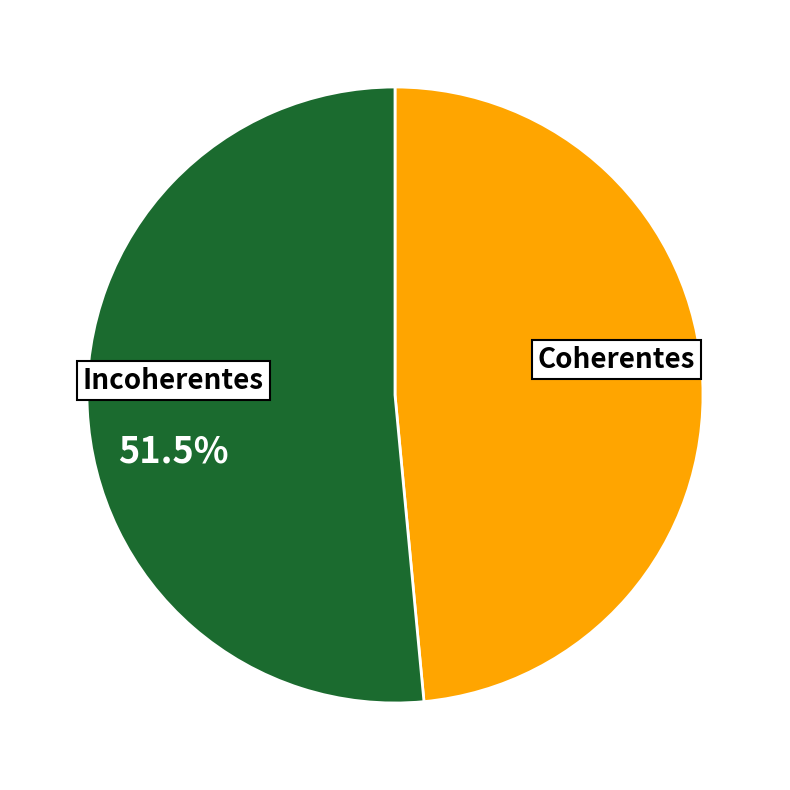

To the nearest percent, what is the difference between the largest and smallest slice percentages?

3%